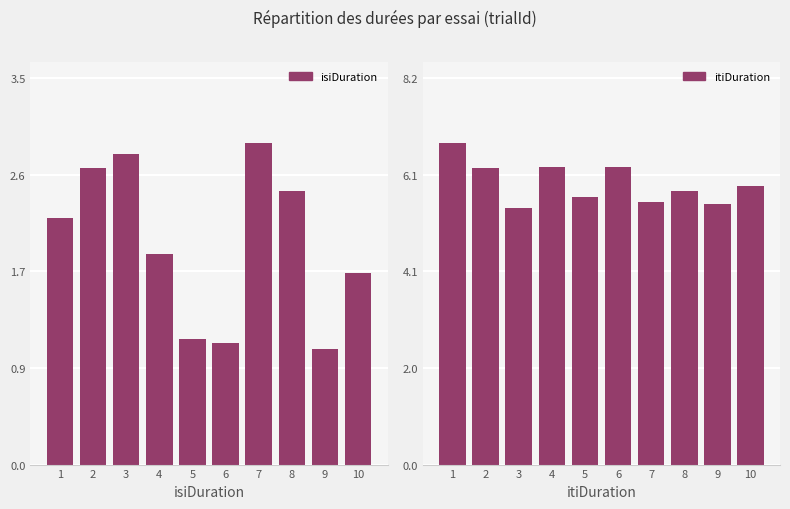

Read the isiDuration value at 4.

1.9